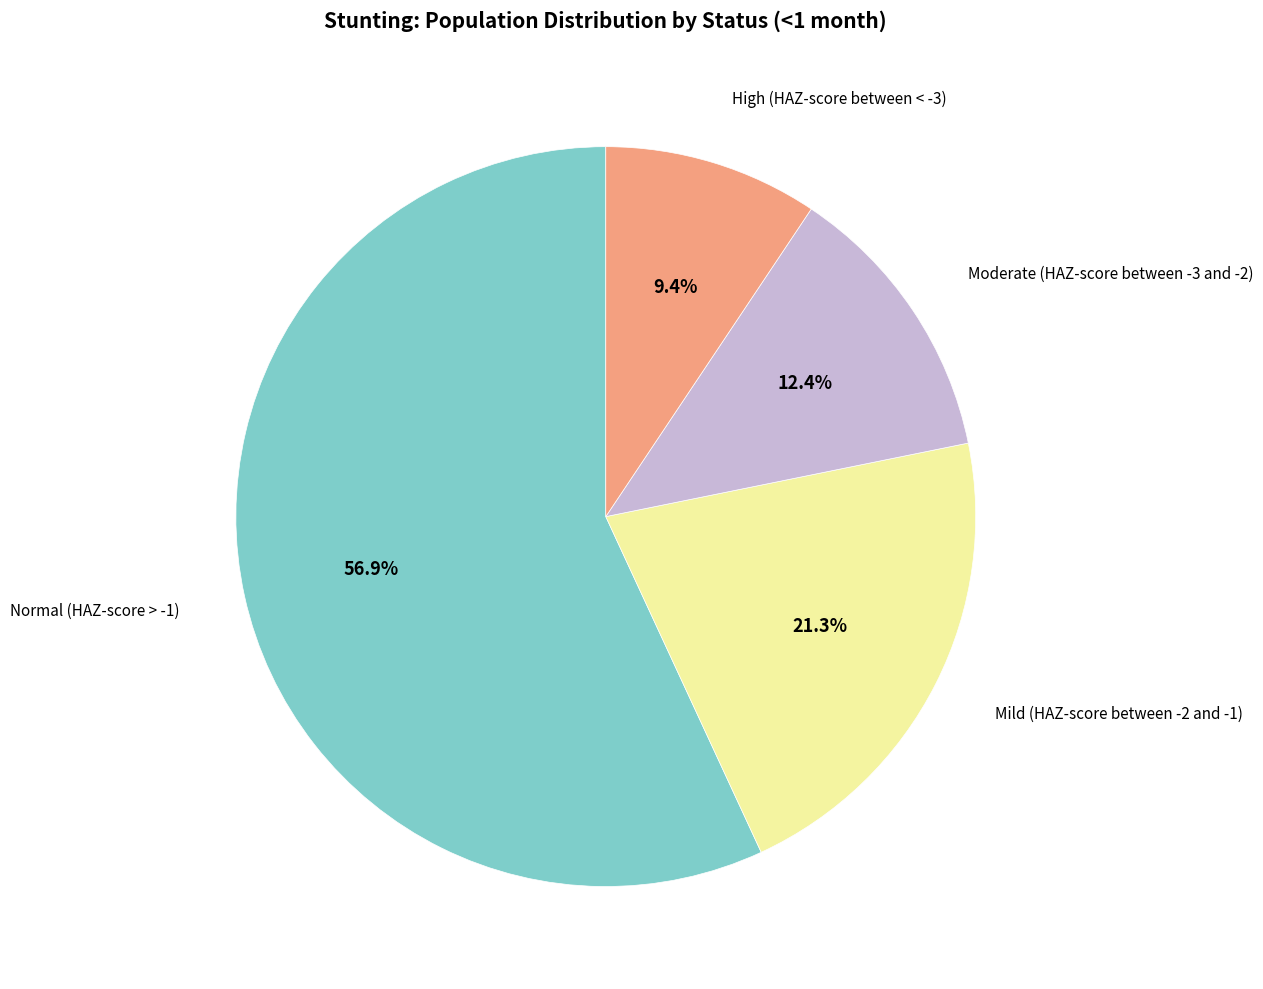

How many slices are in this pie chart?

4